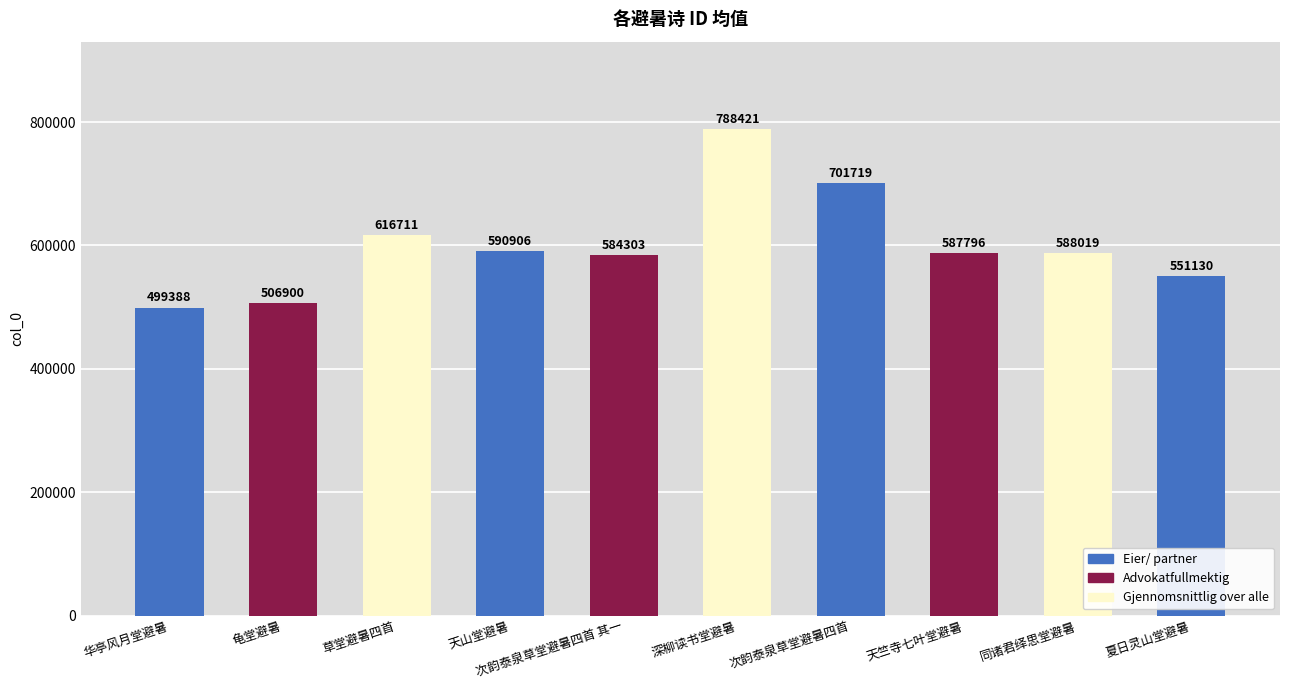

Are the bars horizontal?

No